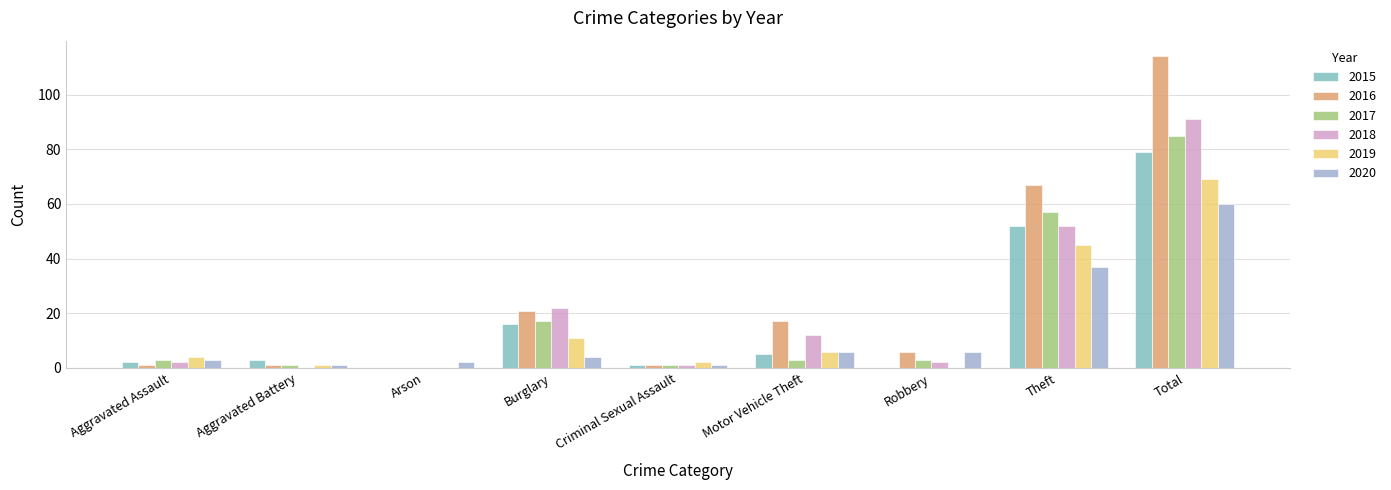

What is the maximum value shown in the chart?

114